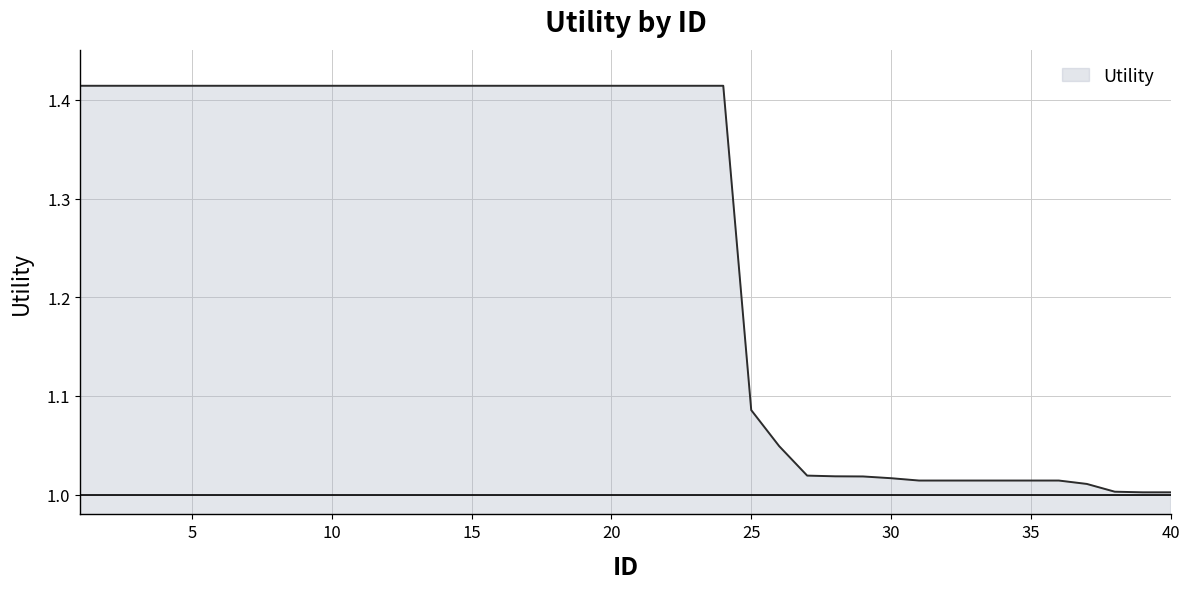

What is the difference between the maximum and minimum values?

0.4